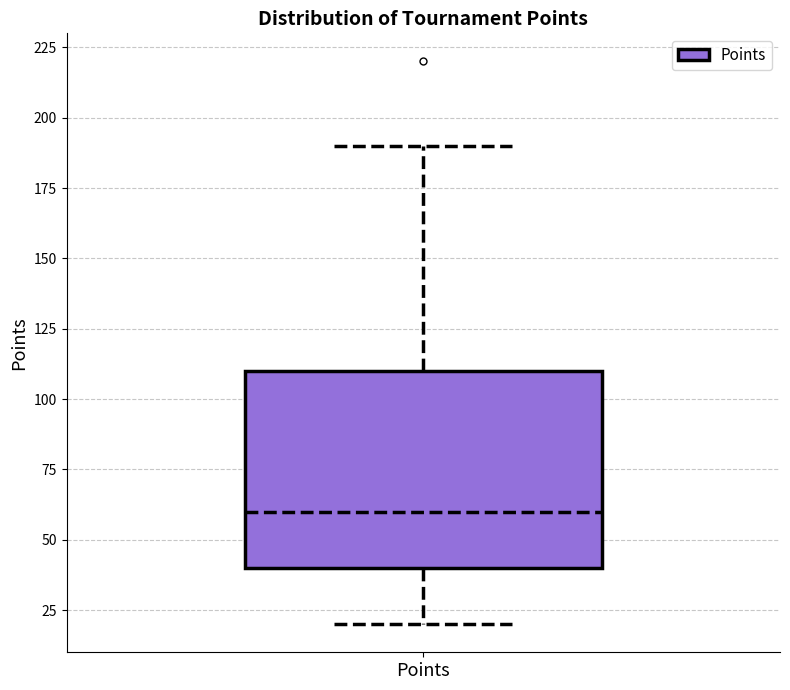

Where does the median line of the box for Points sit on the y-axis? The values are not printed on the chart, so give them approximately, as read against the axis.

60